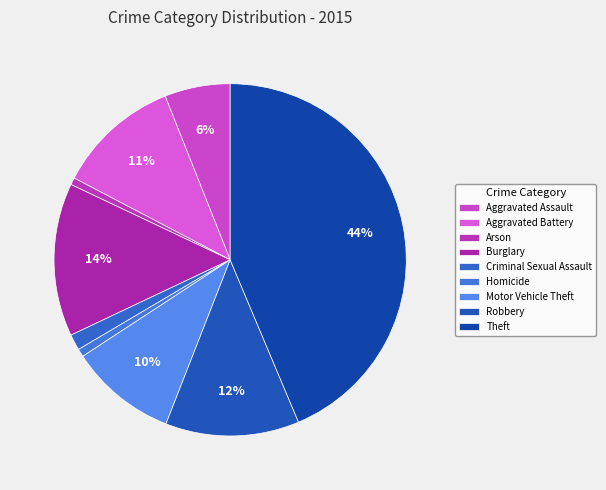

True or false: Burglary accounts for 26% of the total.

False